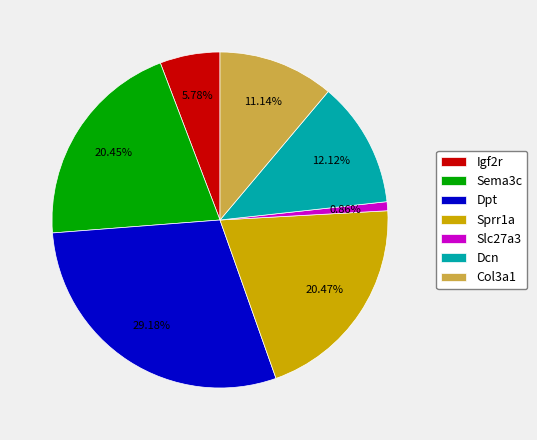

Is the sum of Sema3c and Dcn greater than half?

No